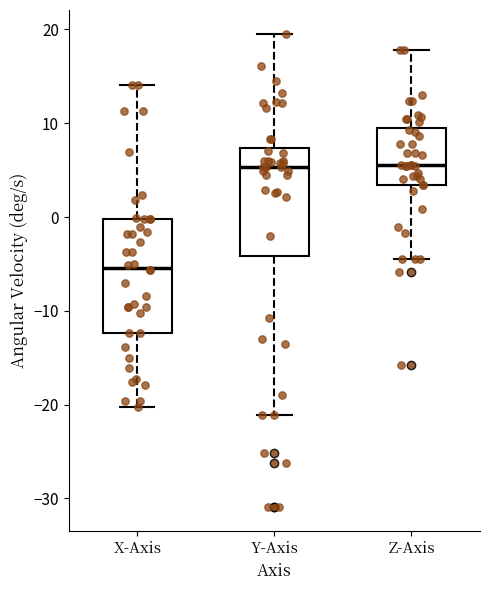

Reading left to right, read every box against the y-axis: the position of its median line, the range the box covers, and the ends of its whiskers. The values are not printed on the chart, so give them approximately, as read against the axis.

X-Axis: median -5, box -12 to 0, whiskers -20 to 14
Y-Axis: median 5, box -4 to 7, whiskers -21 to 20
Z-Axis: median 6, box 3 to 10, whiskers -4 to 18